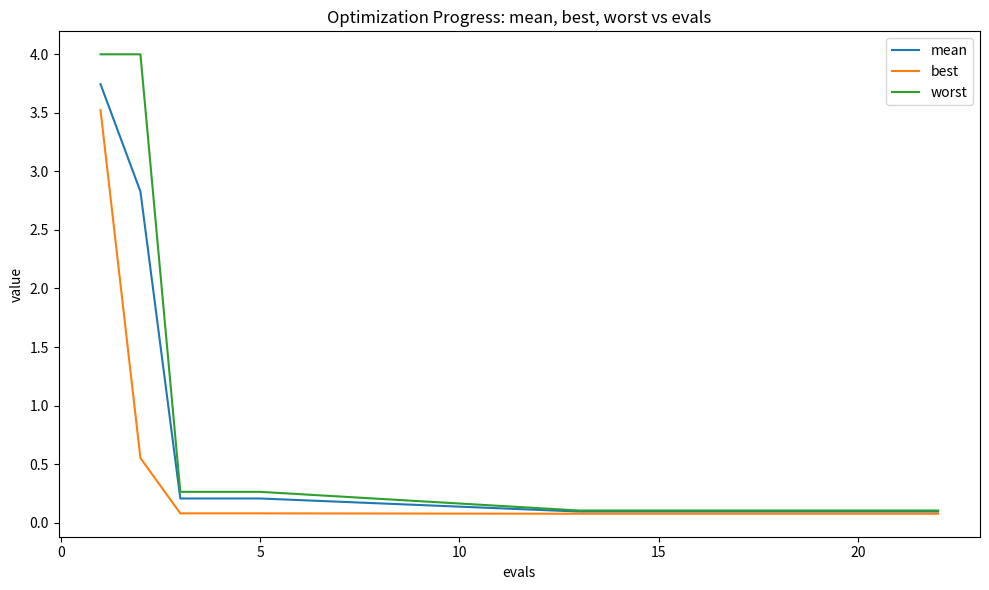

Rank the series by their maximum value, from lowest to highest.

best, mean, worst